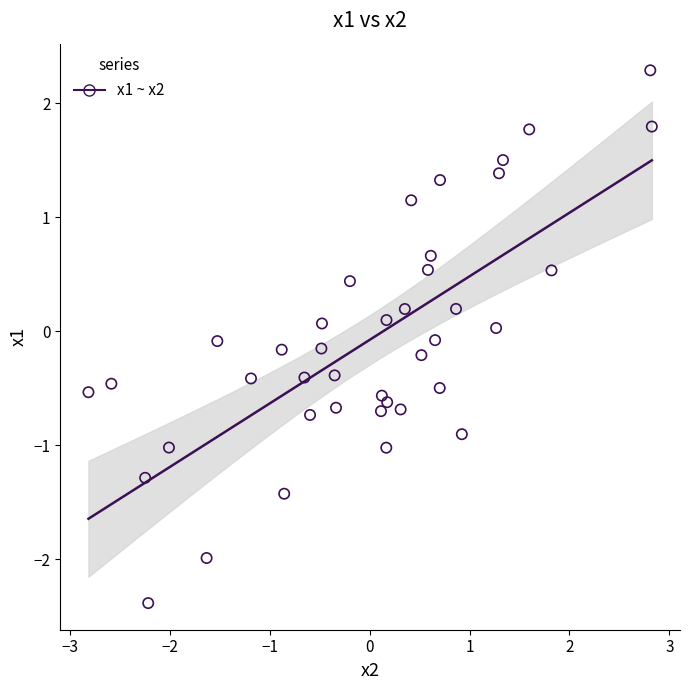

What is the range of X values (max minus min)?

5.6